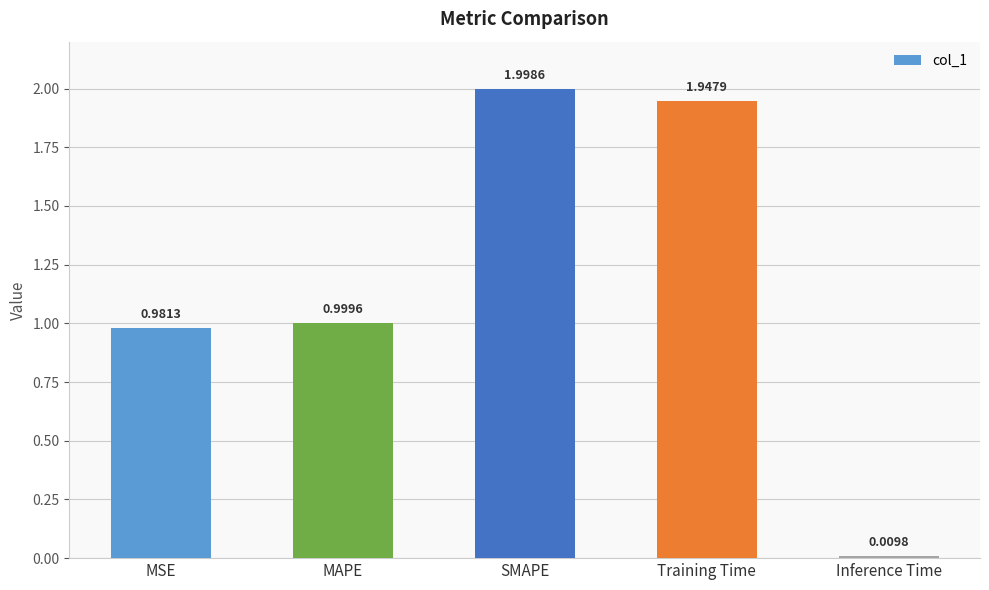

The chart shows a value of 2.9 at SMAPE. True or false?

False